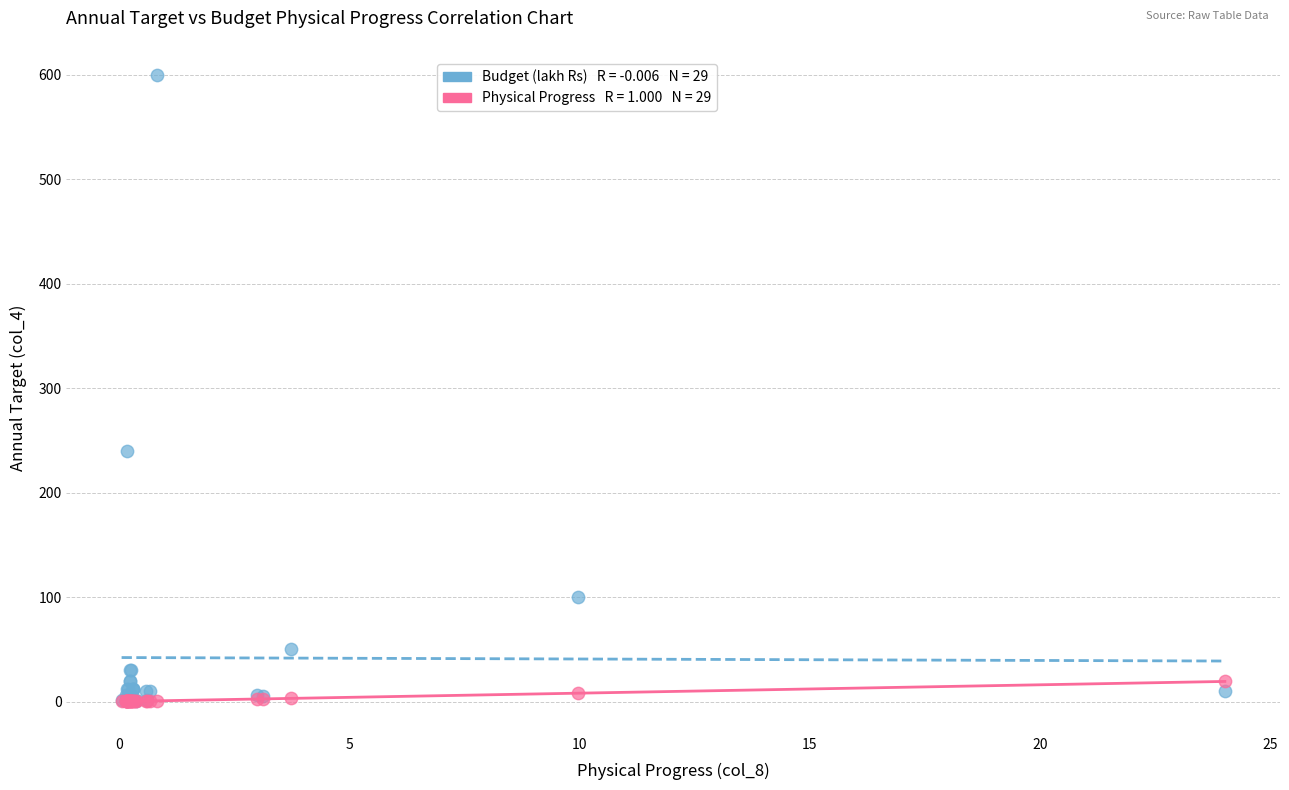

Across all series, what Y value is closest to 300?

240.0